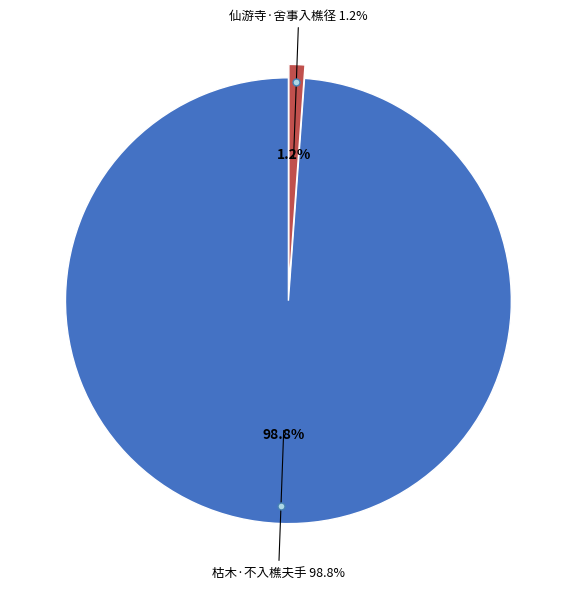

Which category has the smallest portion of the pie?

仙游寺·舍事入樵径